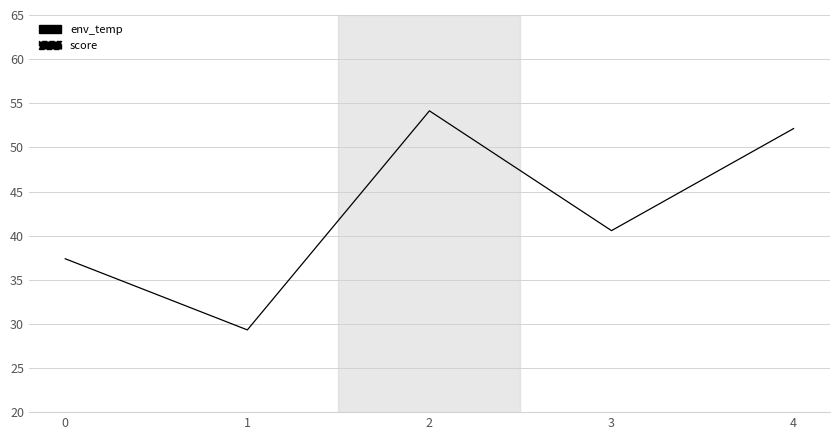

What value does the data have at 1?

29.3